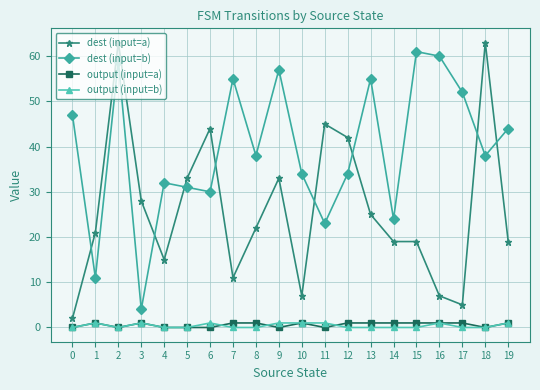

At which category is the sum across all series the highest?

2